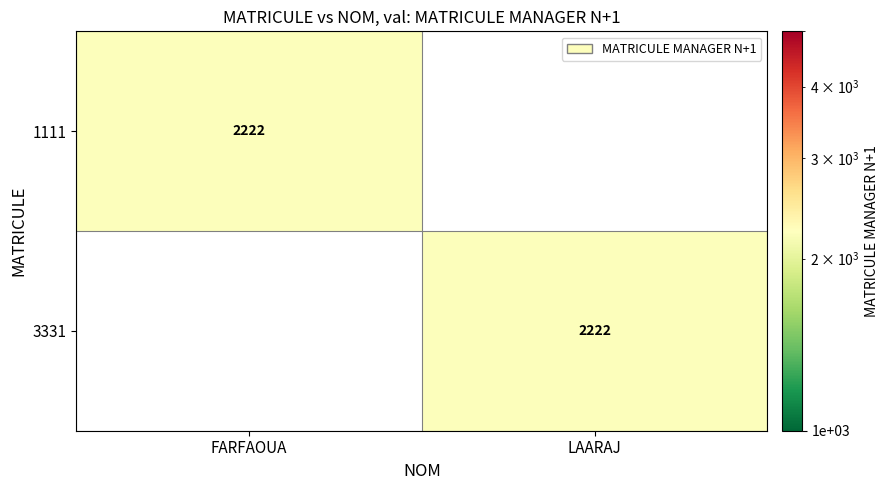

The 3331 series shows 2222 at LAARAJ. True or false?

True